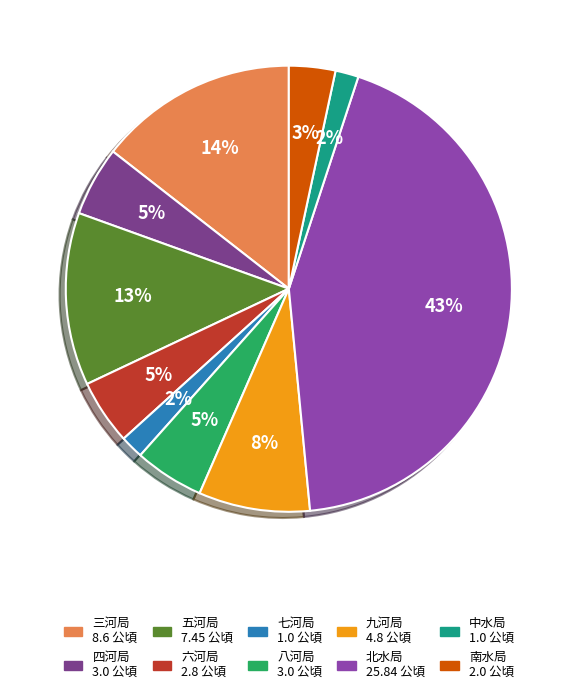

To the nearest percent, what is the difference between the 南水局 and 四河局 slice percentages?

2%